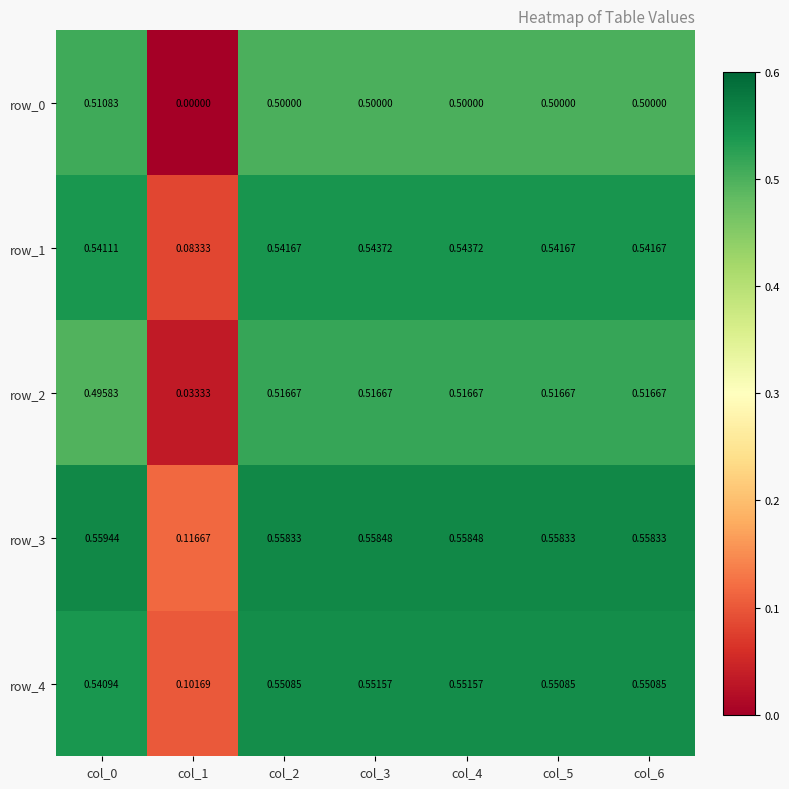

Is it true that row_4 equals 0.2 at col_0?

False